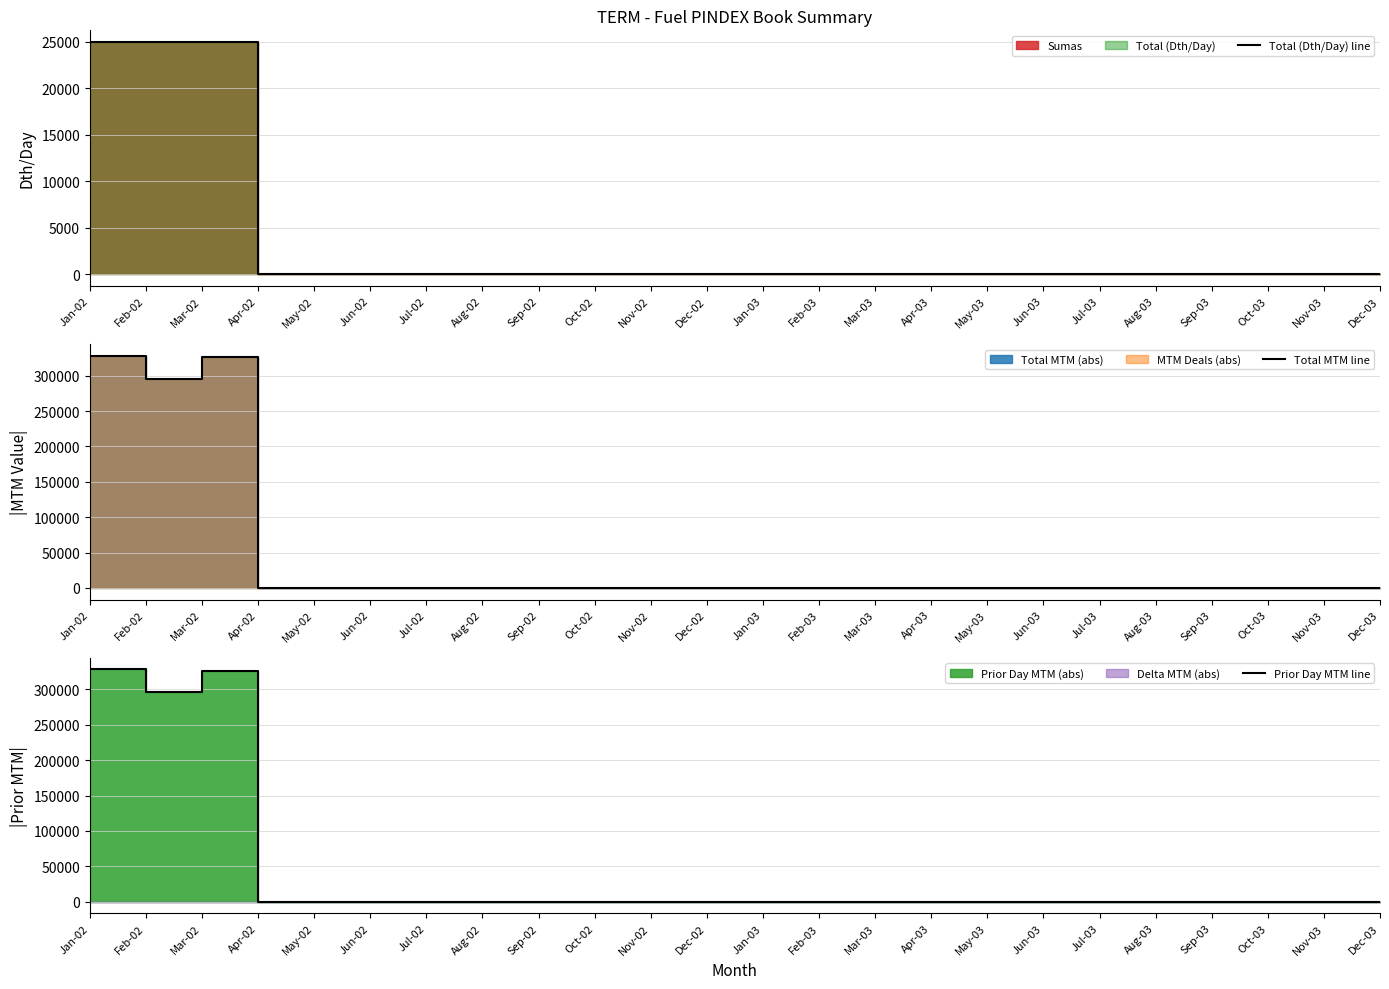

Does the chart display data point markers on the line(s)?

No